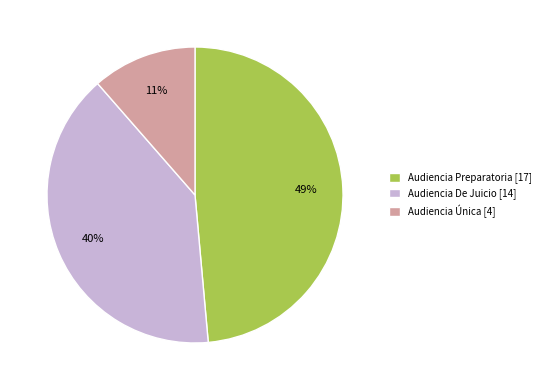

To the nearest percent, what is the difference between the Audiencia Preparatoria [17] and Audiencia De Juicio [14] slice percentages?

9%